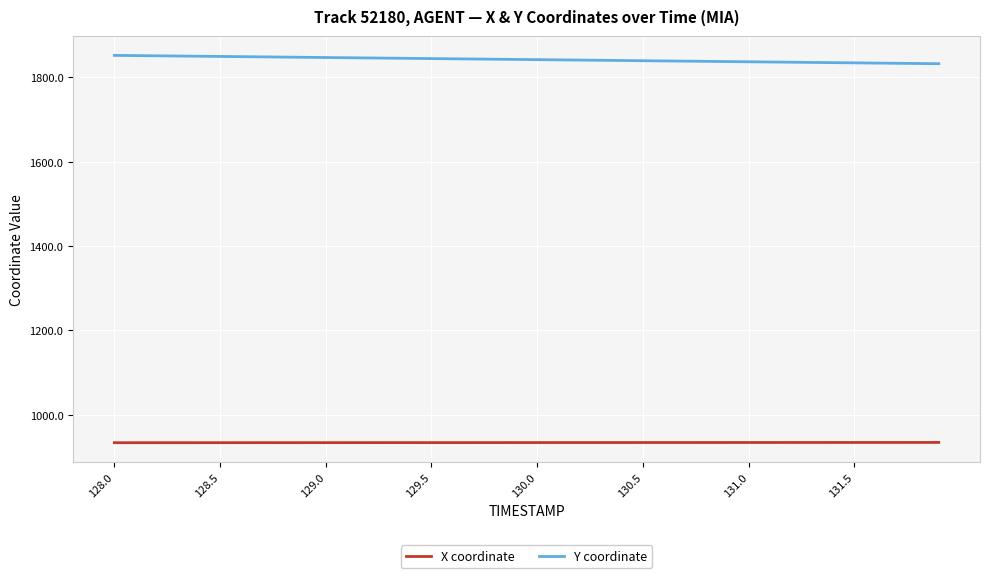

What is the difference between the maximum and second lowest values in the X coordinate series?

0.6